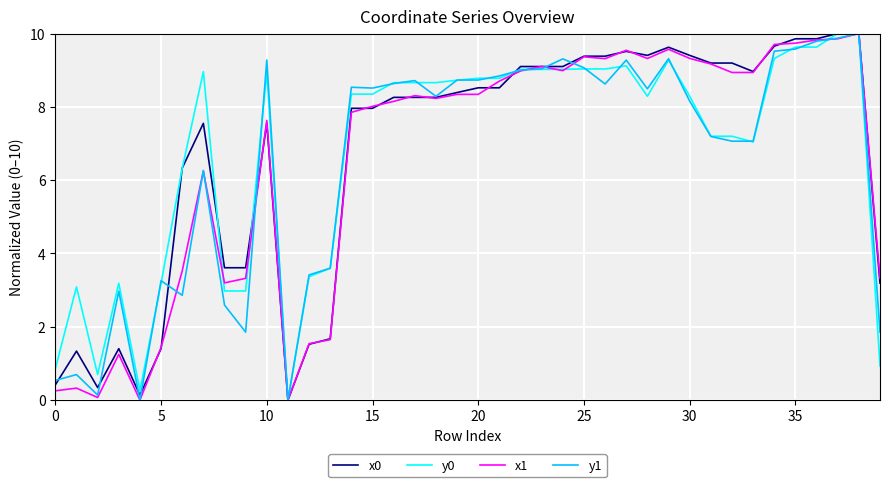

How many series are shown in this chart?

4